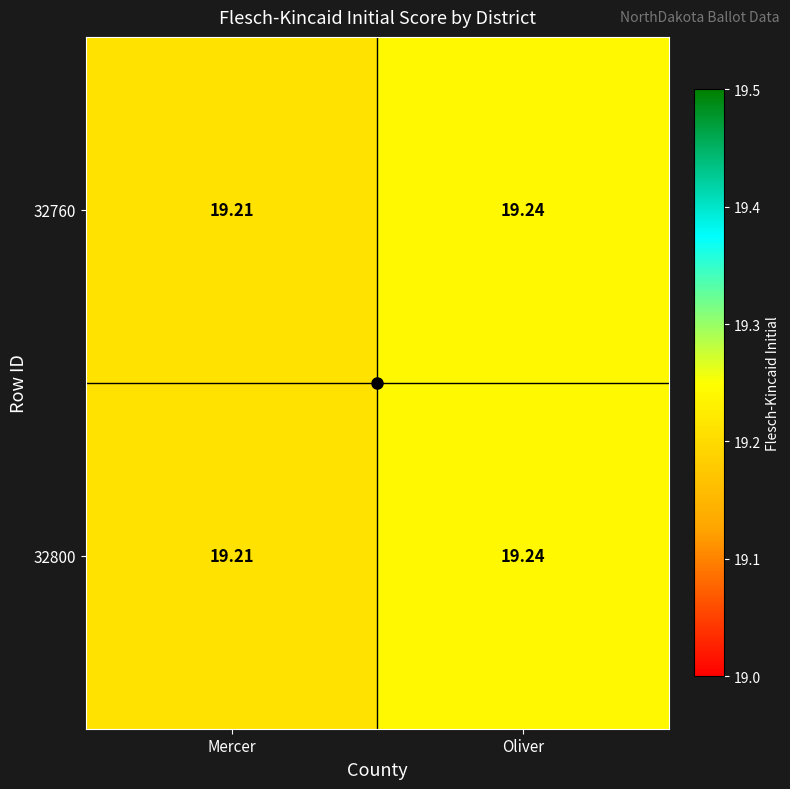

At which label is 32760 closest to 19?

Mercer